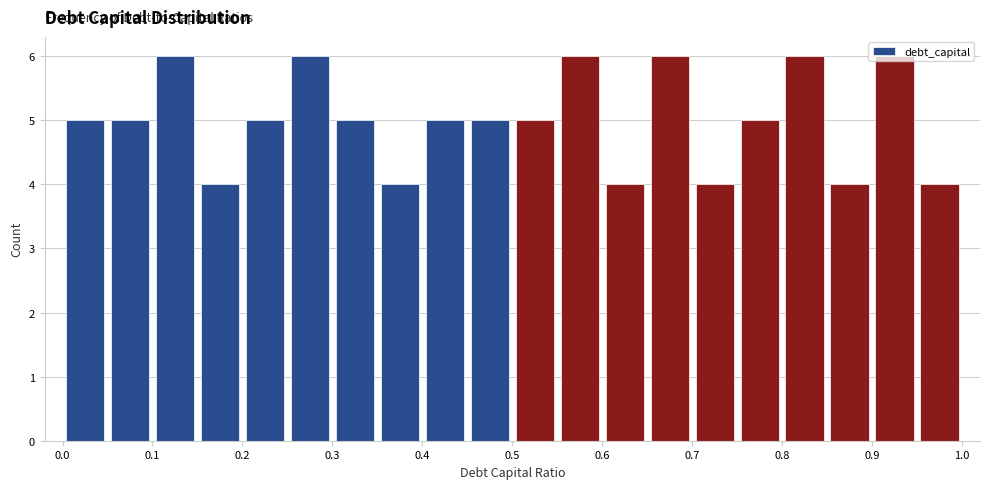

Reading left to right, transcribe this chart: for each bar, give the range it covers on the x-axis and its height. The values are not printed on the chart, so give them approximately, as read against the axis.

0.00 to 0.05: 5
0.05 to 0.10: 5
0.10 to 0.15: 6
0.15 to 0.20: 4
0.20 to 0.25: 5
0.25 to 0.30: 6
0.30 to 0.35: 5
0.35 to 0.40: 4
0.40 to 0.45: 5
0.45 to 0.50: 5
0.50 to 0.55: 5
0.55 to 0.60: 6
0.60 to 0.65: 4
0.65 to 0.70: 6
0.70 to 0.75: 4
0.75 to 0.80: 5
0.80 to 0.85: 6
0.85 to 0.90: 4
0.90 to 0.95: 6
0.95 to 1.00: 4